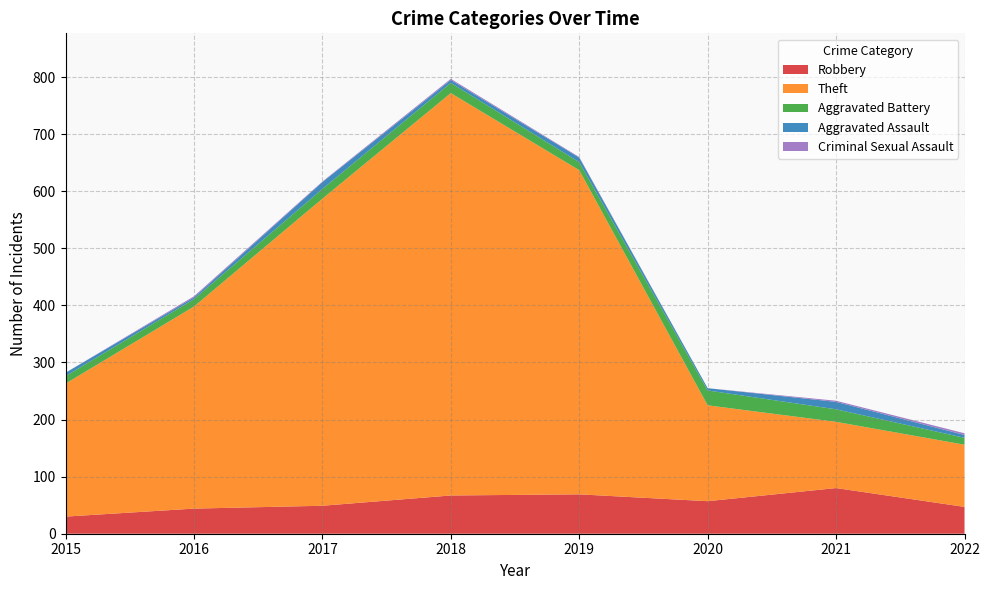

Reading left to right, what are all the values shown in this chart?

Robbery: 2015=30	2016=44	2017=49	2018=67	2019=69	2020=57	2021=80	2022=47
Theft: 2015=233	2016=354	2017=538	2018=705	2019=568	2020=168	2021=116	2022=109
Aggravated Battery: 2015=13	2016=13	2017=17	2018=18	2019=14	2020=26	2021=22	2022=12
Aggravated Assault: 2015=6	2016=3	2017=12	2018=5	2019=8	2020=4	2021=13	2022=5
Criminal Sexual Assault: 2015=0	2016=2	2017=1	2018=2	2019=1	2020=0	2021=2	2022=3